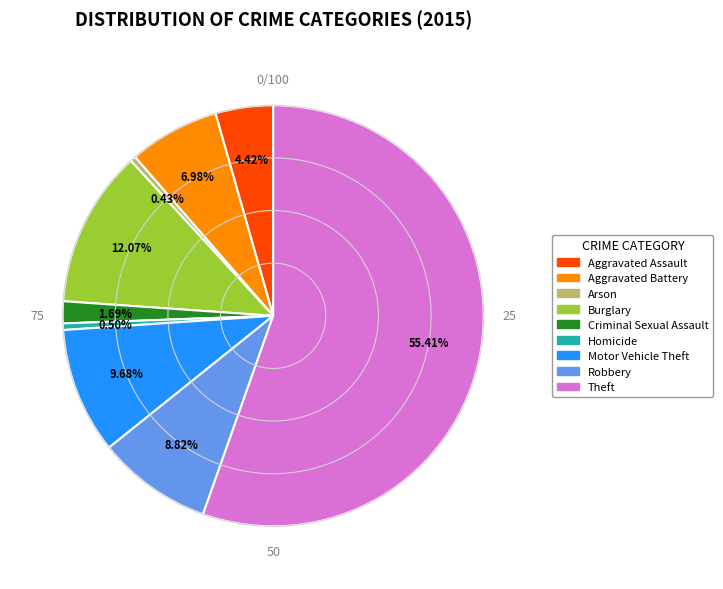

What is the largest slice in the pie chart?

Theft